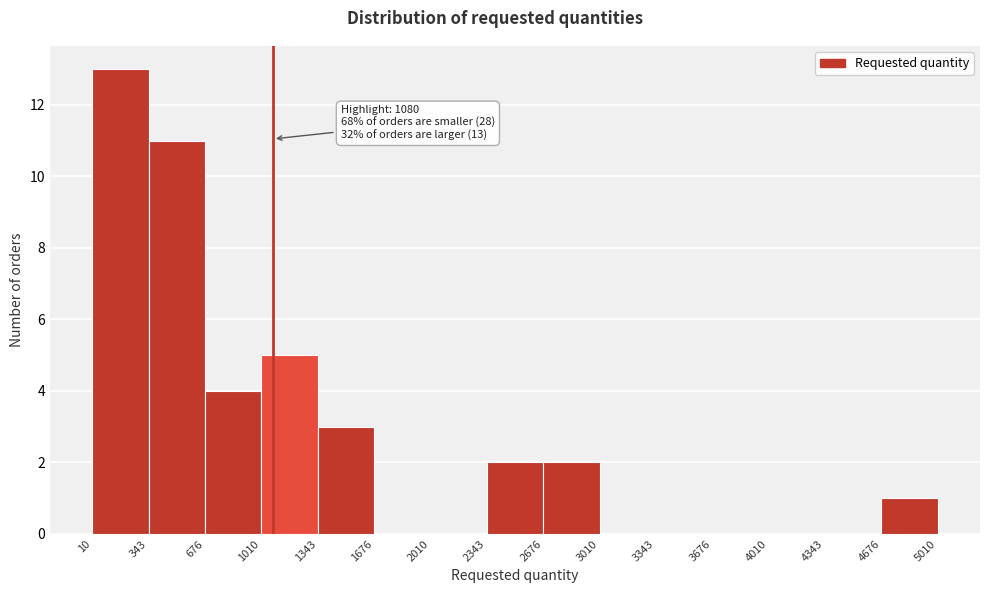

Over which range of the x-axis is the bar tallest?

10 to 343